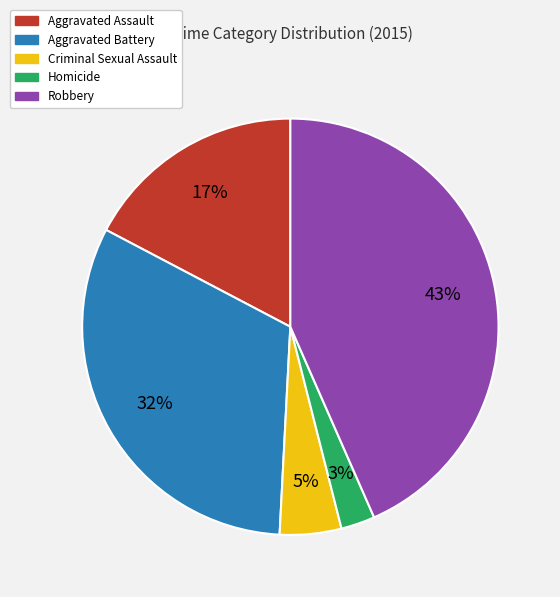

Rank the categories by value from highest to lowest.

Robbery, Aggravated Battery, Aggravated Assault, Criminal Sexual Assault, Homicide